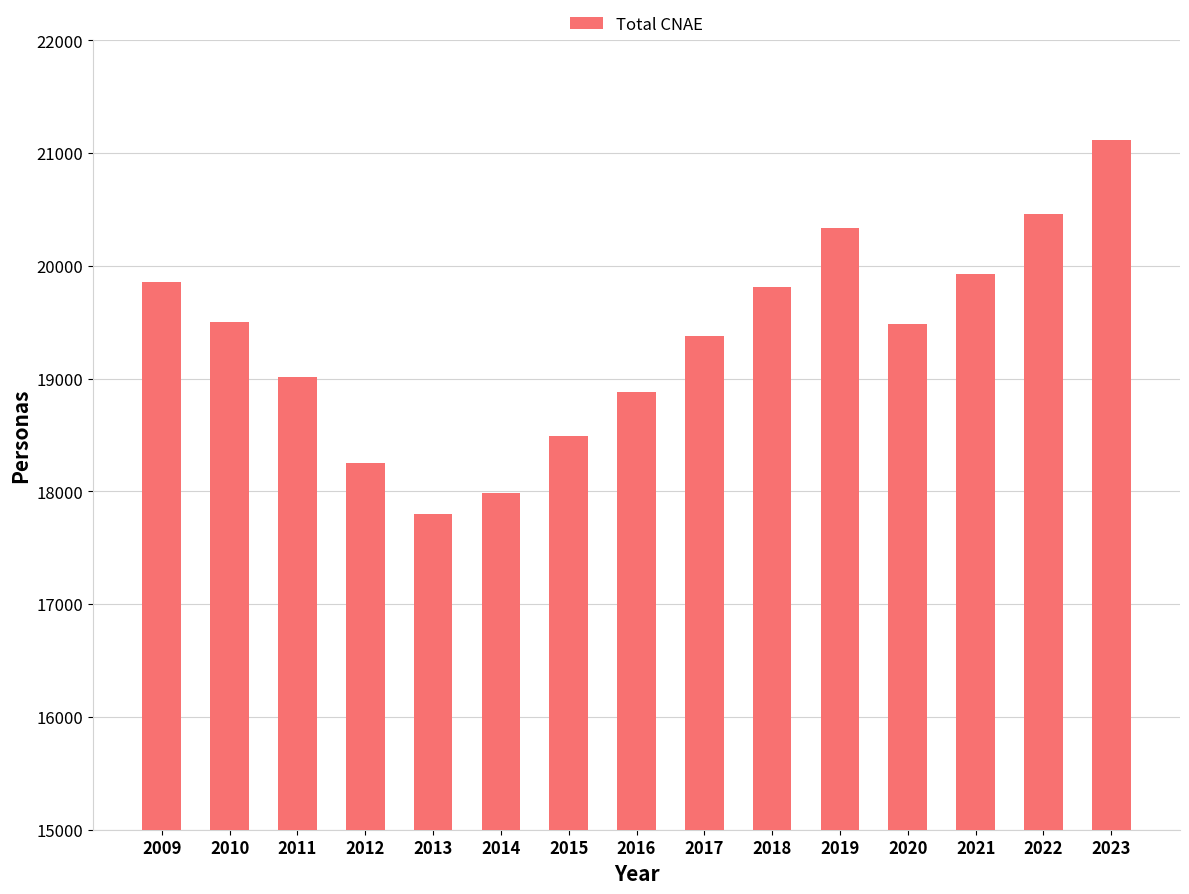

What is the maximum value shown in the chart?

21114.0